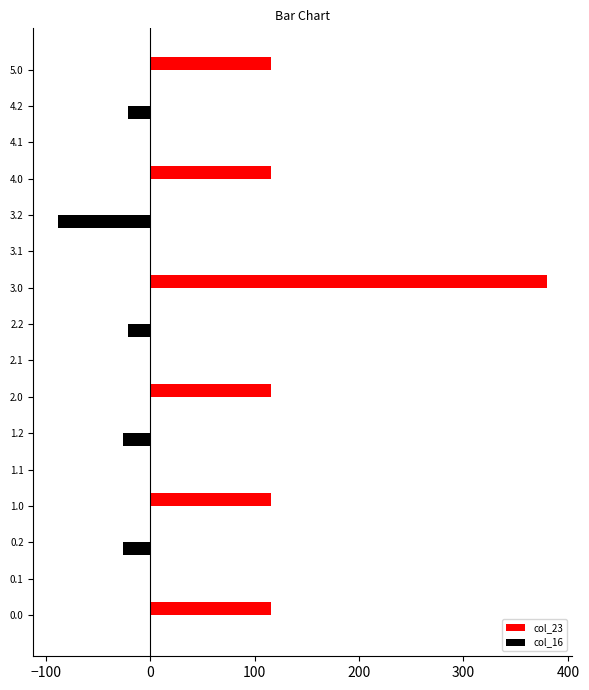

What is the greatest value displayed?

380.4